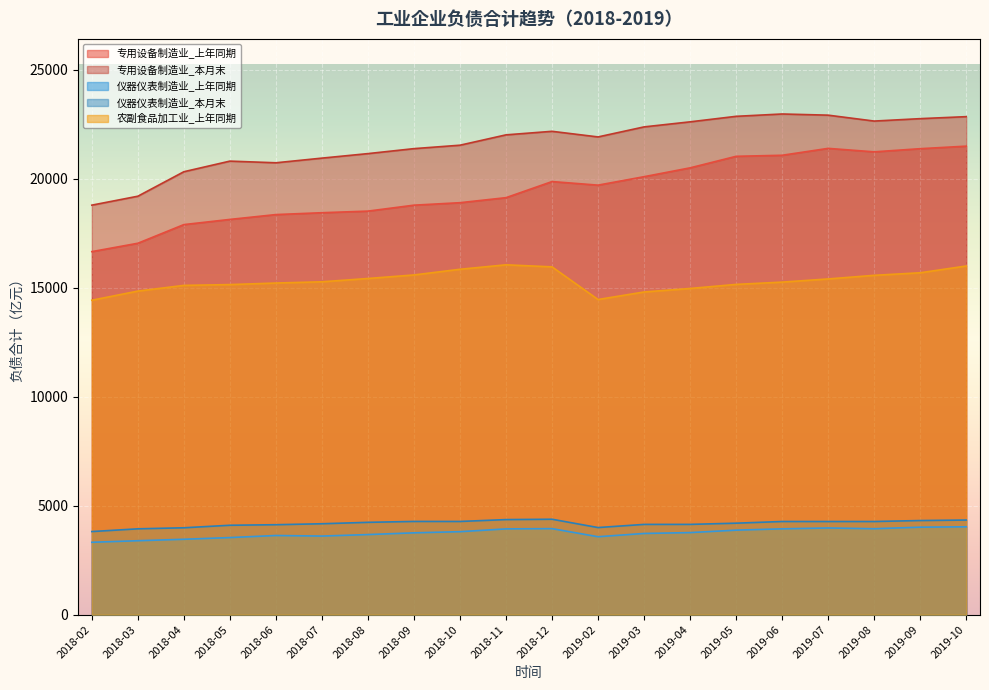

Reading left to right, extract all data points from this chart.

专用设备制造业_上年同期: 2018-02=16659.6	2018-03=17043.7	2018-04=17899.8	2018-05=18137.4	2018-06=18359.8	2018-07=18444.9	2018-08=18518.2	2018-09=18791.3	2018-10=18904.7	2018-11=19135.7	2018-12=19874.6	2019-02=19710.2	2019-03=20098.1	2019-04=20503.8	2019-05=21033.1	2019-06=21081.1	2019-07=21397.6	2019-08=21238.2	2019-09=21383.0	2019-10=21499.5
专用设备制造业_本月末: 2018-02=18791.9	2018-03=19202.2	2018-04=20325.9	2018-05=20812.7	2018-06=20736.4	2018-07=20950.3	2018-08=21157.3	2018-09=21385.5	2018-10=21542.8	2018-11=22017.7	2018-12=22180.4	2019-02=21922.6	2019-03=22383.0	2019-04=22615.1	2019-05=22868.1	2019-06=22975.3	2019-07=22921.5	2019-08=22650.6	2019-09=22761.5	2019-10=22853.2
仪器仪表制造业_上年同期: 2018-02=3321.7	2018-03=3393.1	2018-04=3459.6	2018-05=3537.8	2018-06=3632.2	2018-07=3606.5	2018-08=3675.4	2018-09=3755.1	2018-10=3808.2	2018-11=3935.9	2018-12=3947.3	2019-02=3576.4	2019-03=3726.2	2019-04=3765.9	2019-05=3878.2	2019-06=3938.5	2019-07=3977.8	2019-08=3943.4	2019-09=4014.8	2019-10=4031.7
仪器仪表制造业_本月末: 2018-02=3813.7	2018-03=3938.7	2018-04=3986.9	2018-05=4102.6	2018-06=4127.6	2018-07=4171.6	2018-08=4236.7	2018-09=4278.0	2018-10=4276.7	2018-11=4362.4	2018-12=4378.9	2019-02=3997.1	2019-03=4141.9	2019-04=4142.6	2019-05=4197.7	2019-06=4275.0	2019-07=4274.0	2019-08=4274.5	2019-09=4318.9	2019-10=4342.0
农副食品加工业_上年同期: 2018-02=14428.5	2018-03=14848.5	2018-04=15110.2	2018-05=15146.7	2018-06=15218.0	2018-07=15274.9	2018-08=15426.5	2018-09=15588.8	2018-10=15849.7	2018-11=16054.2	2018-12=15959.9	2019-02=14461.6	2019-03=14807.7	2019-04=14968.3	2019-05=15155.3	2019-06=15260.3	2019-07=15405.9	2019-08=15571.6	2019-09=15688.9	2019-10=15999.5